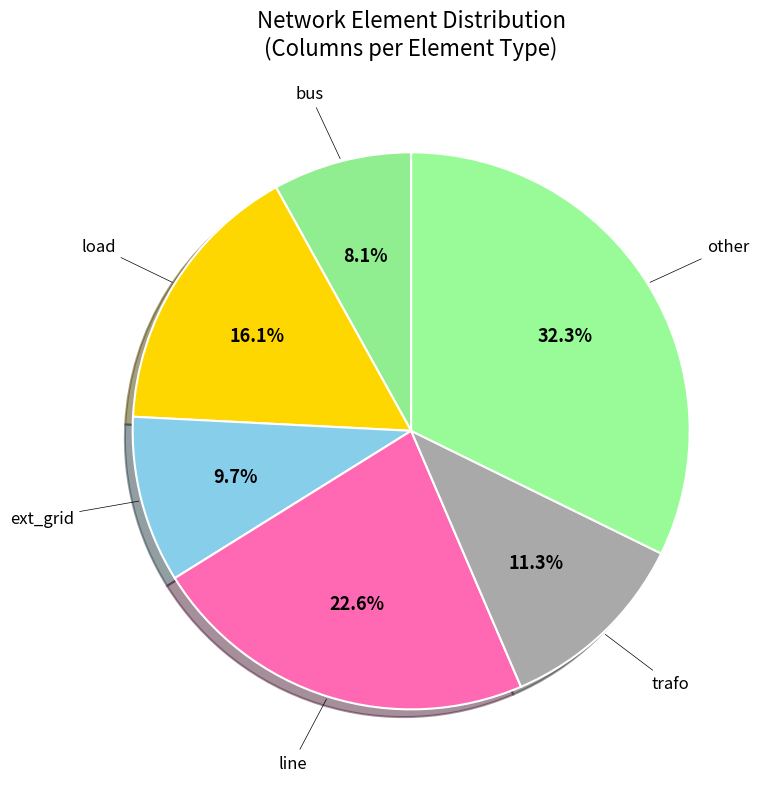

Does any single category account for the majority?

No